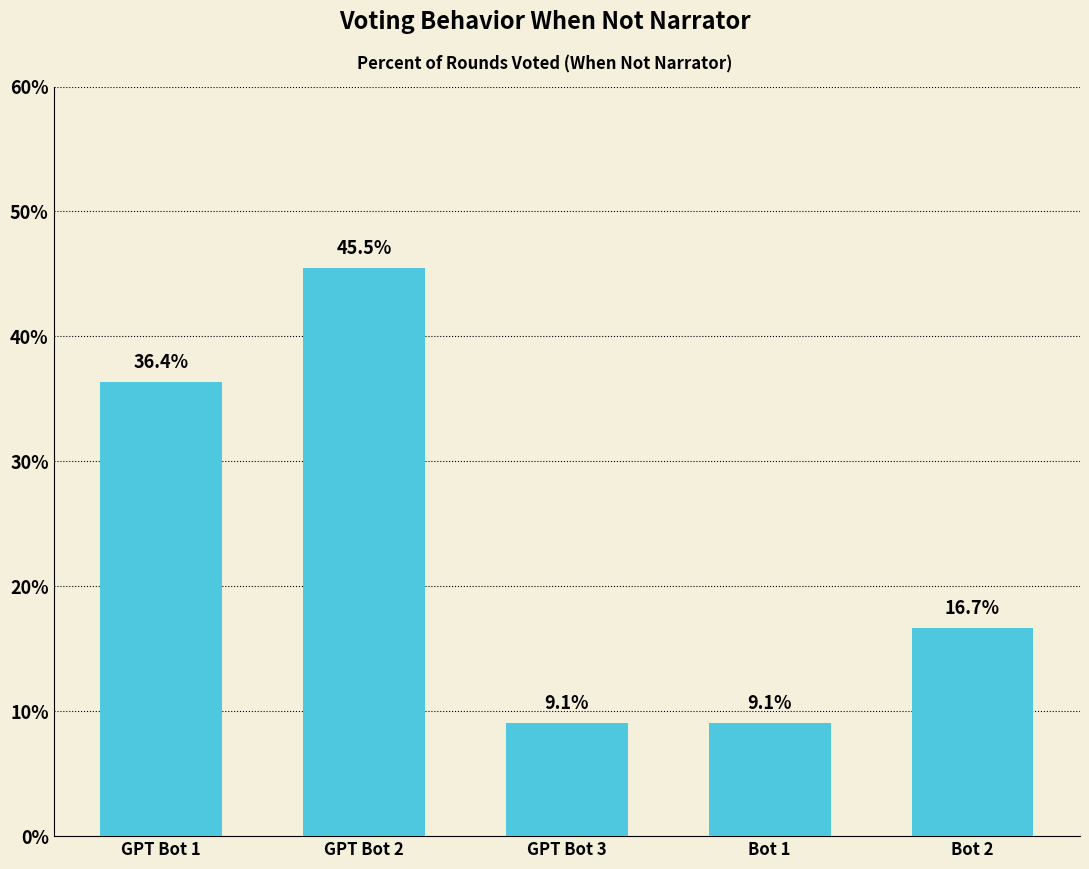

Which category has the highest value across all series?

GPT Bot 2